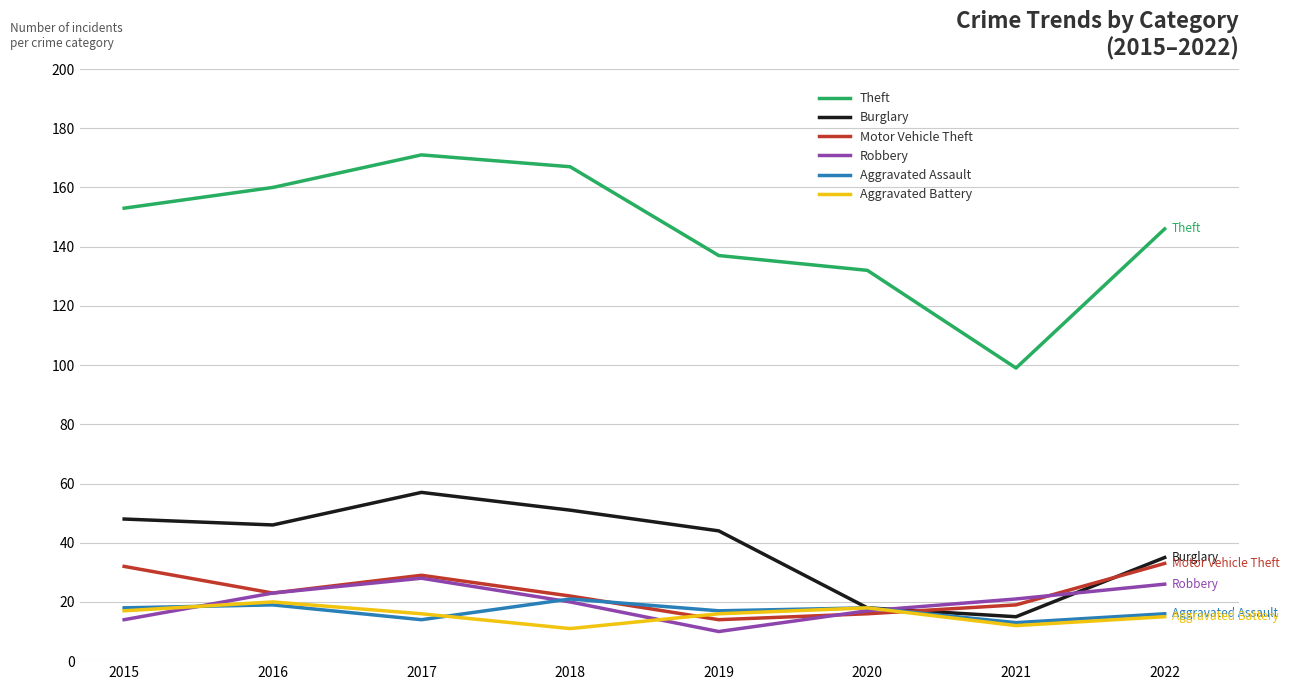

What is the sum of the Aggravated Assault values at 2020 and 2022?

34